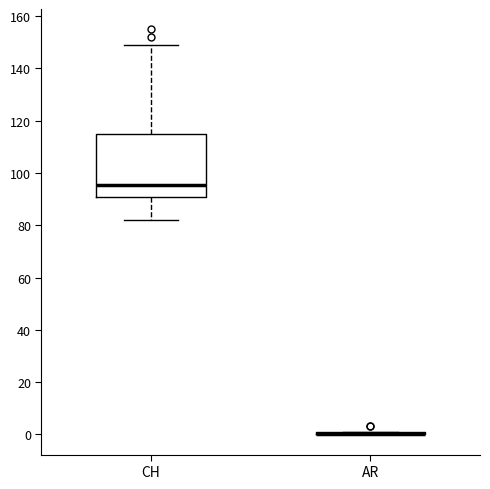

Reading left to right, transcribe this box plot: for each box, give where its median line is, the range the box spans, and where its two whiskers end, as read against the y-axis. The values are not printed on the chart, so give them approximately, as read against the axis.

CH: median 96, box 92 to 114, whiskers 82 to 150
AR: box collapsed to a line at 0, whiskers 0 to 2